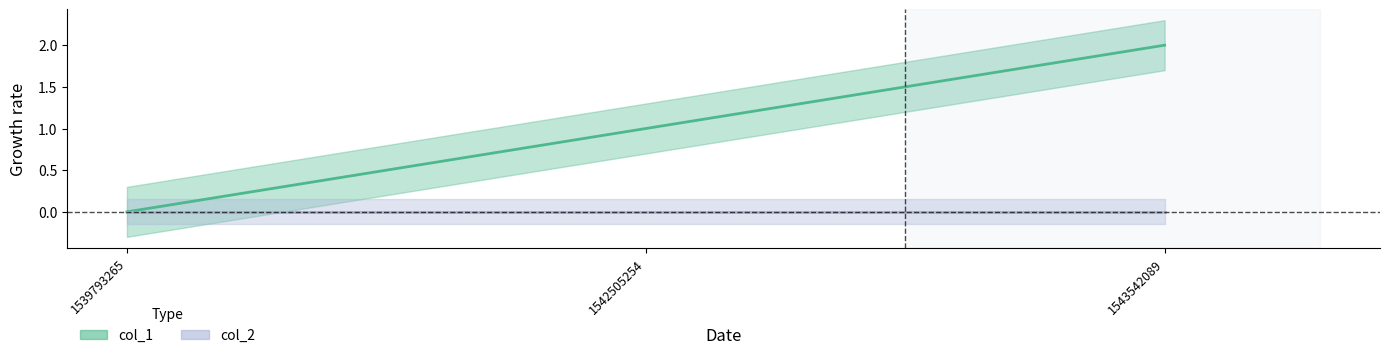

What is the value of the 2nd point from the left?

1